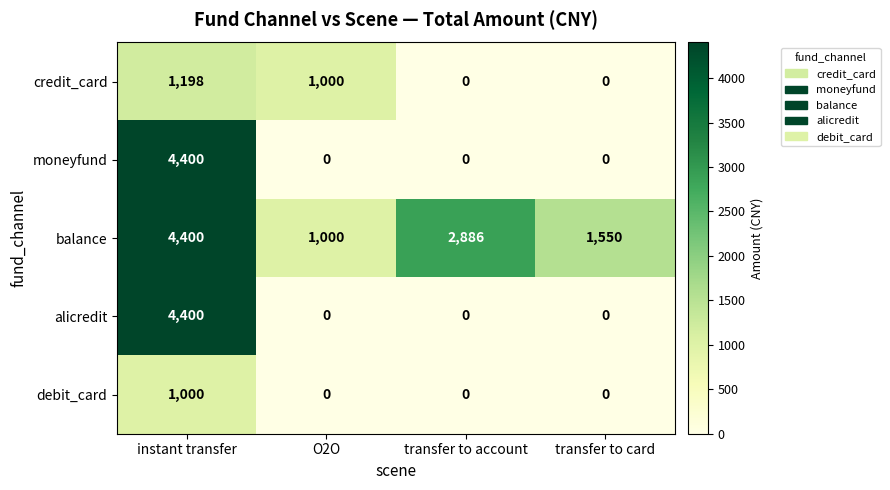

At which category is the sum across all series the highest?

instant transfer